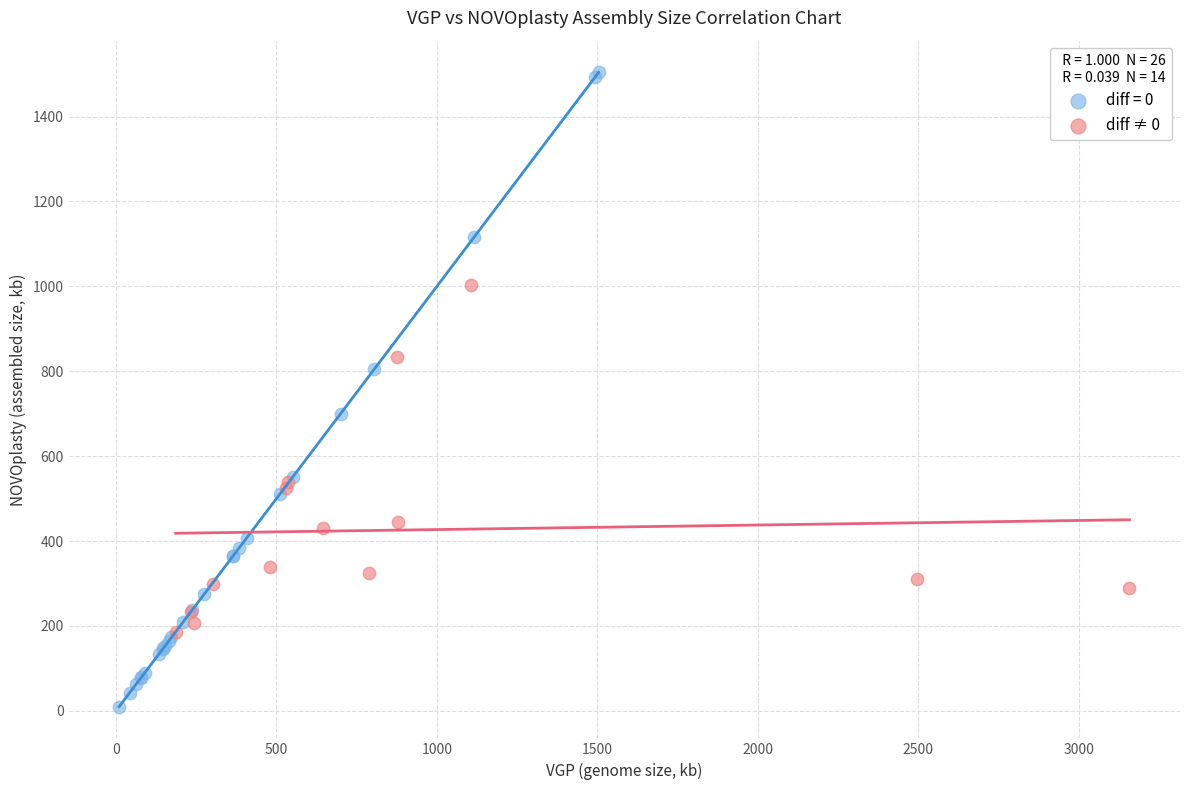

Which series contains the highest Y value?

diff = 0